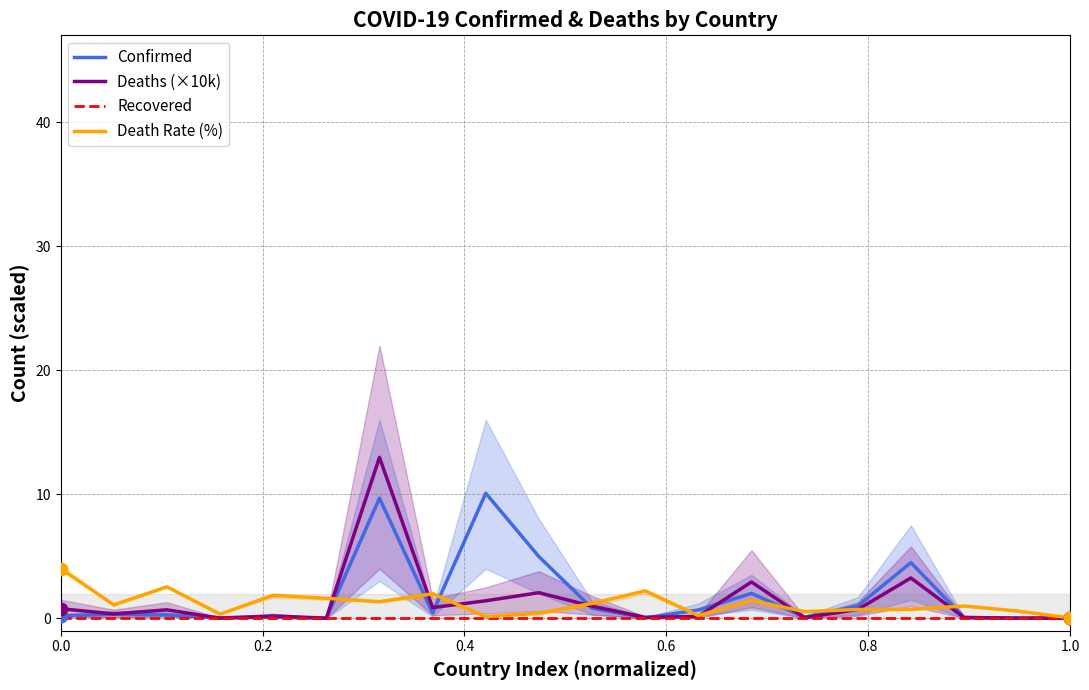

Which series has the largest Y range (max minus min)?

Deaths (×10k)